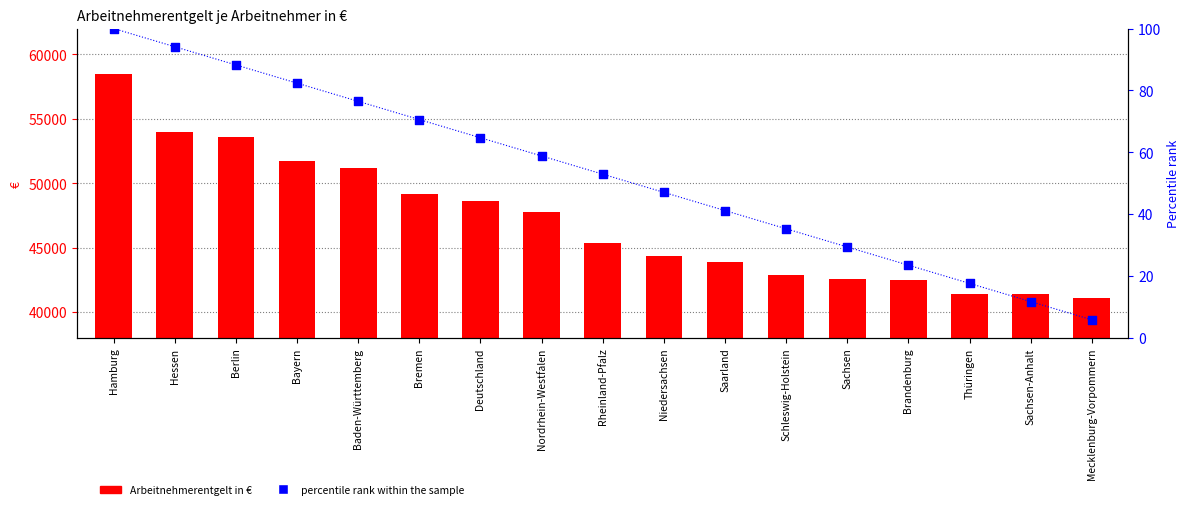

Which series has the widest spread of Y values?

Arbeitnehmerentgelt je Arbeitnehmer